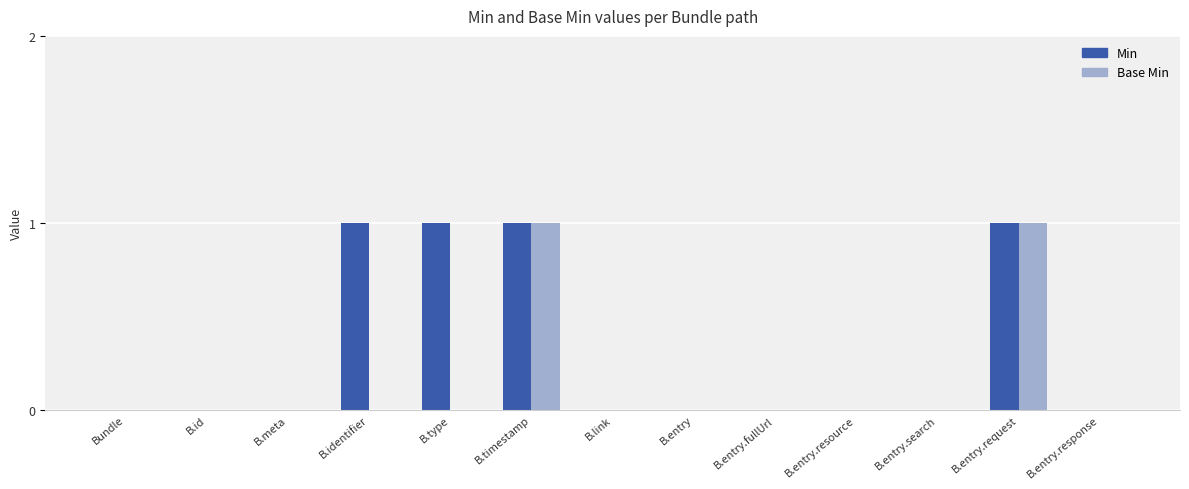

What are all the series names shown in the legend?

Min, Base Min